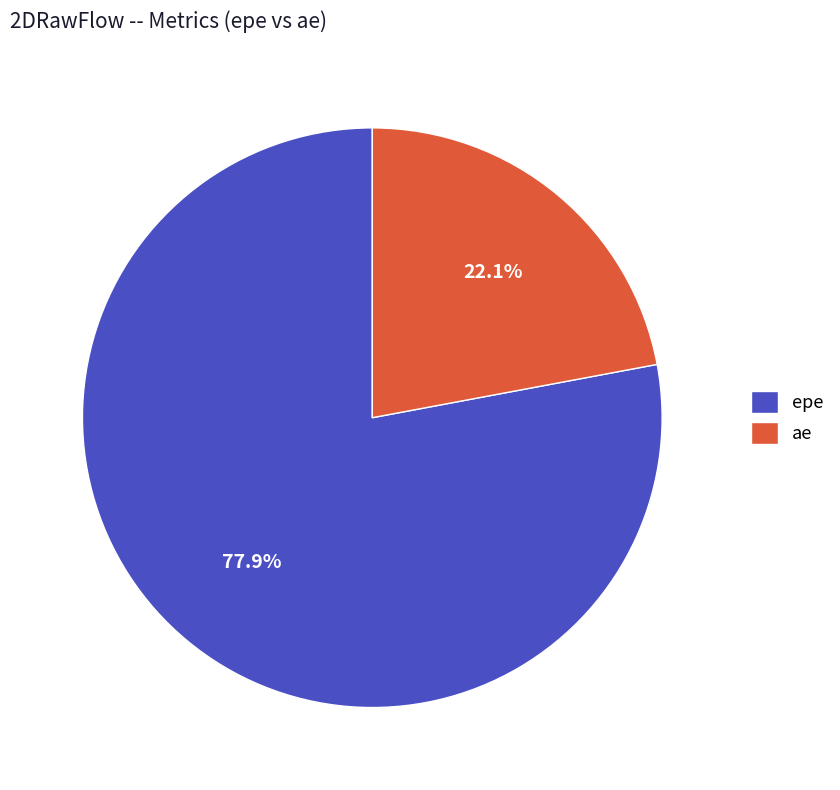

What percentage is the epe slice, to the nearest percent?

78%